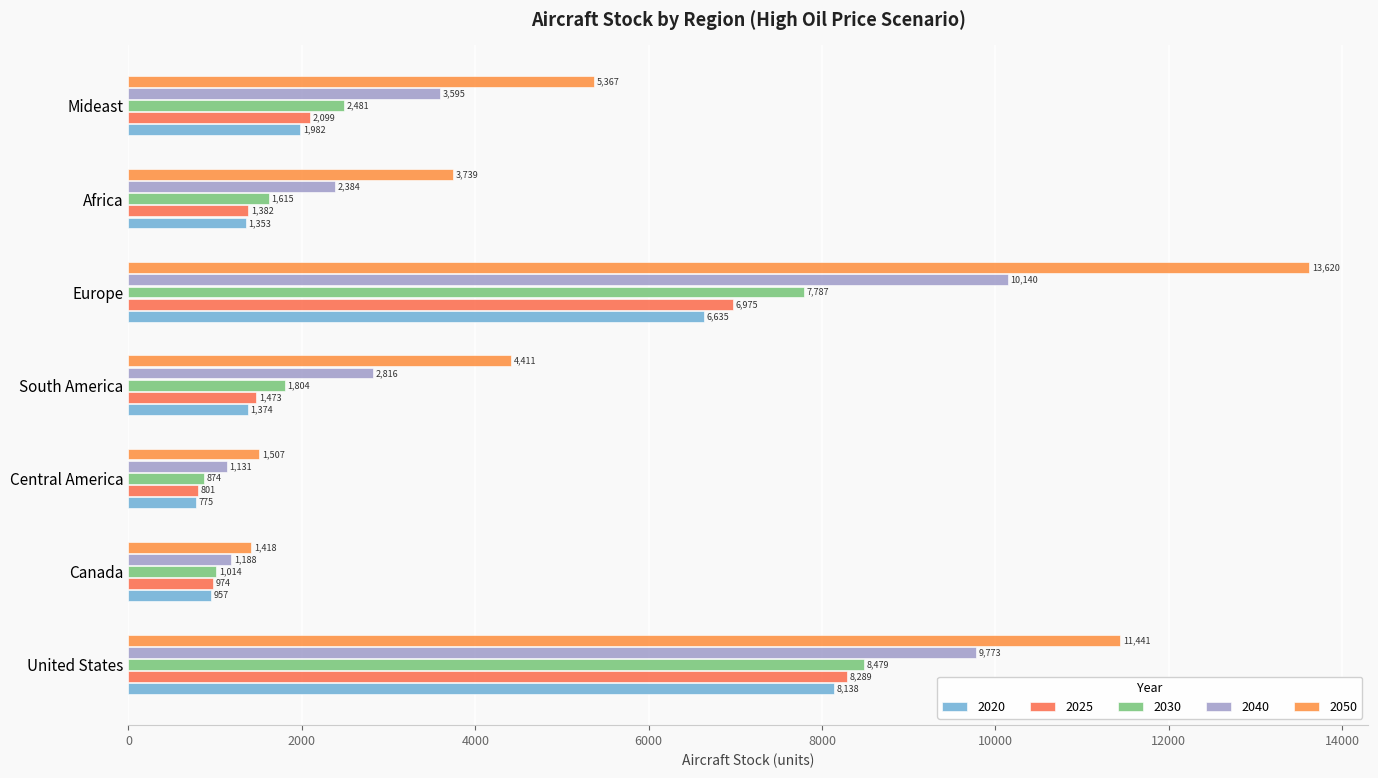

Reading left to right, transcribe all the data shown in this chart.

2020: United States=8137.9	Canada=957.4	Central America=774.6	South America=1373.6	Europe=6635.4	Africa=1353.0	Mideast=1982.2
2025: United States=8289.3	Canada=974.0	Central America=801.1	South America=1473.1	Europe=6974.6	Africa=1382.4	Mideast=2098.9
2030: United States=8478.9	Canada=1014.2	Central America=873.8	South America=1803.8	Europe=7786.6	Africa=1615.1	Mideast=2481.1
2040: United States=9773.1	Canada=1188.1	Central America=1130.7	South America=2816.1	Europe=10140.3	Africa=2383.5	Mideast=3595.5
2050: United States=11441.1	Canada=1417.8	Central America=1507.4	South America=4411.4	Europe=13619.5	Africa=3739.1	Mideast=5367.2